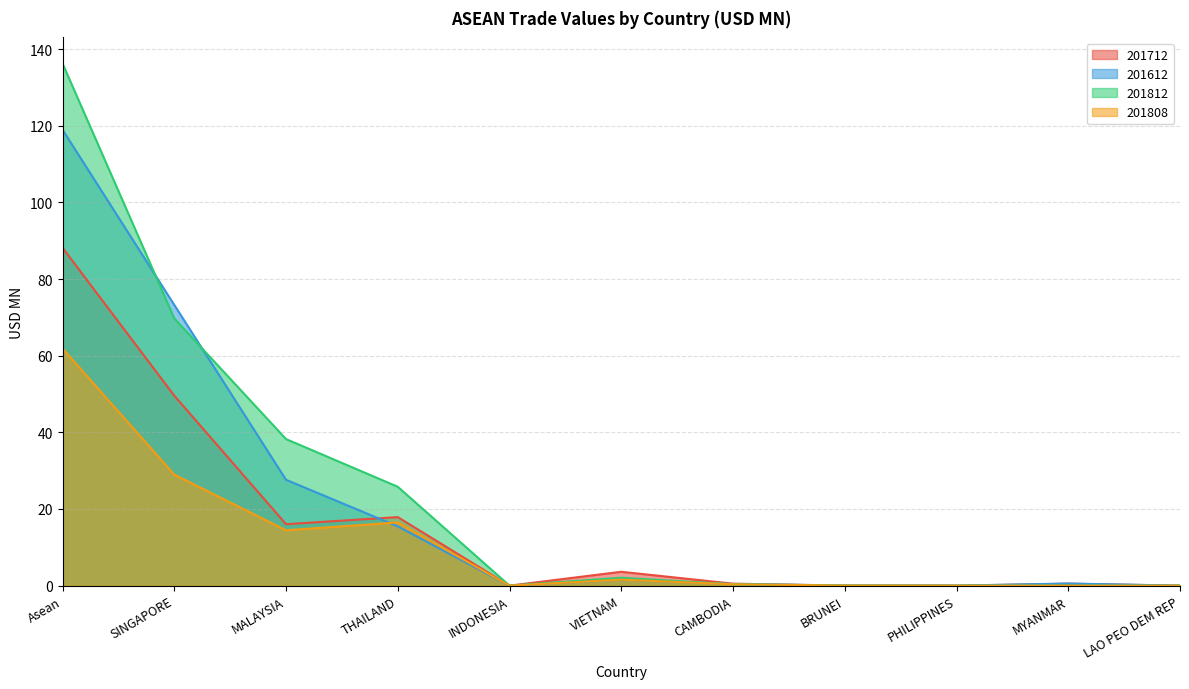

How many data points in 201712 are above 0?

10